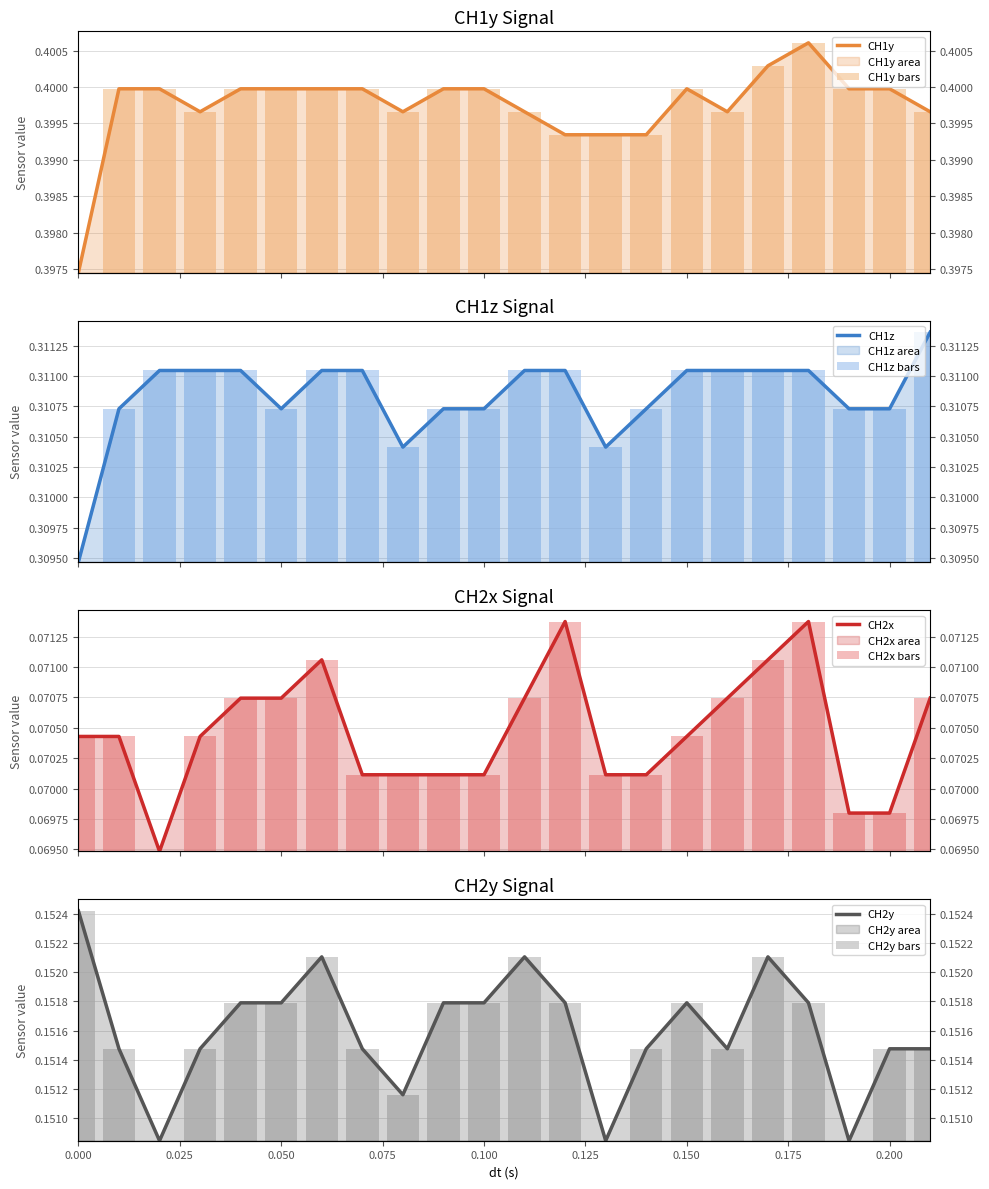

What is the average value of the CH2x series?

0.1